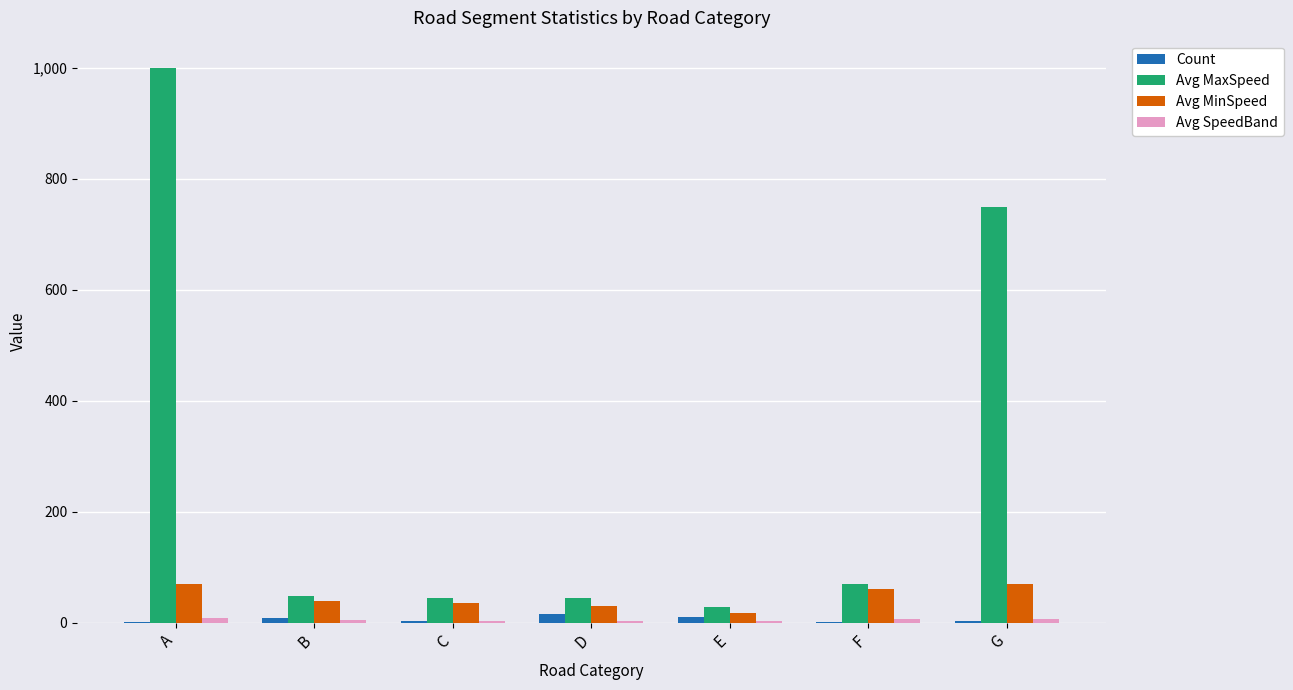

Count the number of data series in this chart.

4